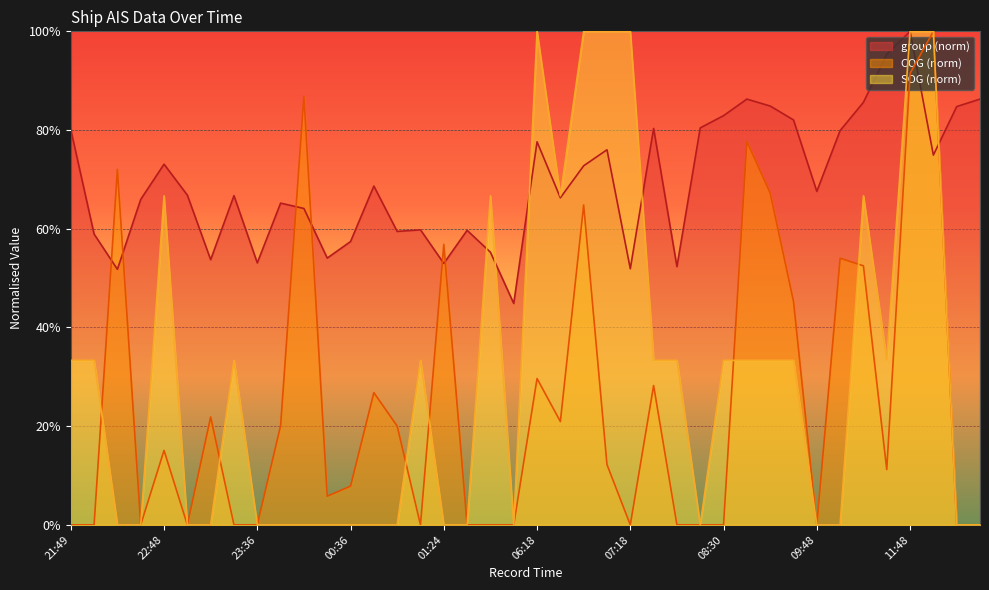

What position from the left is 12:30?

39